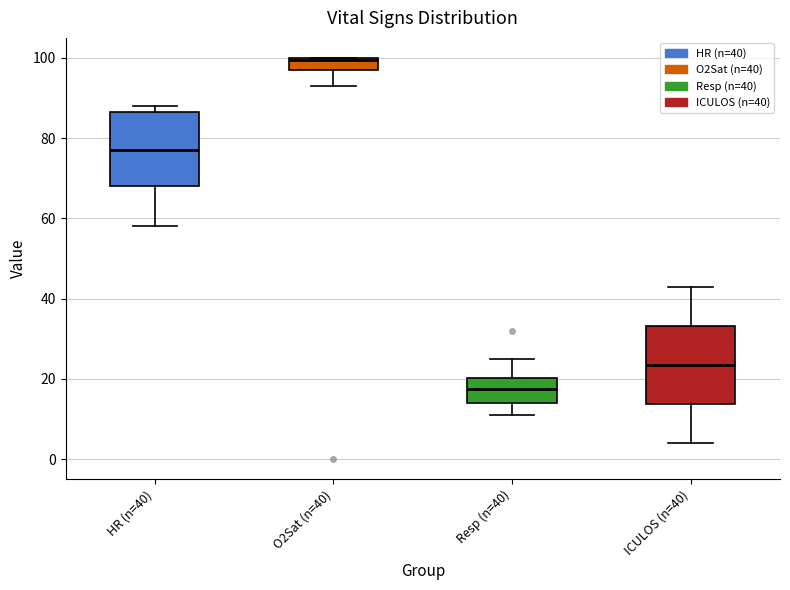

Reading left to right, transcribe this box plot: for each box, give where its median line is, the range the box spans, and where its two whiskers end, as read against the y-axis. The values are not printed on the chart, so give them approximately, as read against the axis.

HR (n=40): median 78, box 68 to 86, whiskers 58 to 88
O2Sat (n=40): median 100, box 98 to 100, whiskers 94 to 100
Resp (n=40): median 18, box 14 to 20, whiskers 12 to 26
ICULOS (n=40): median 24, box 14 to 34, whiskers 4 to 44